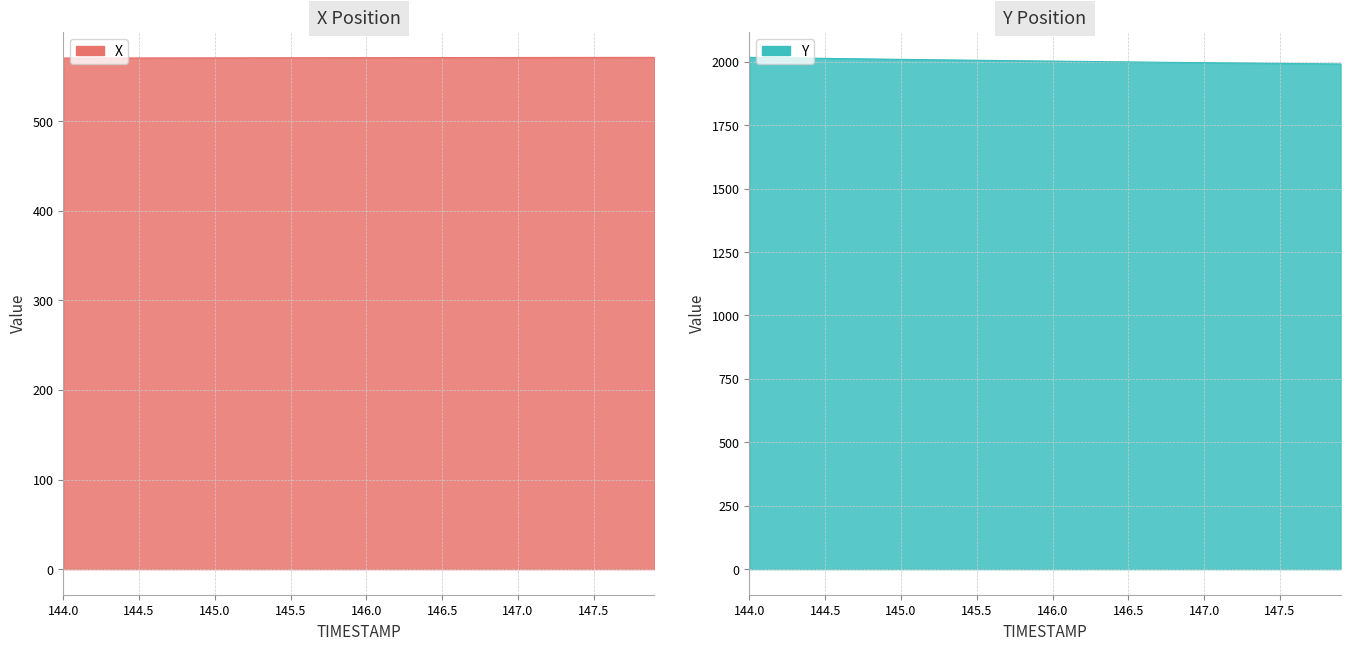

At how many categories does at least one series exceed 985?

40